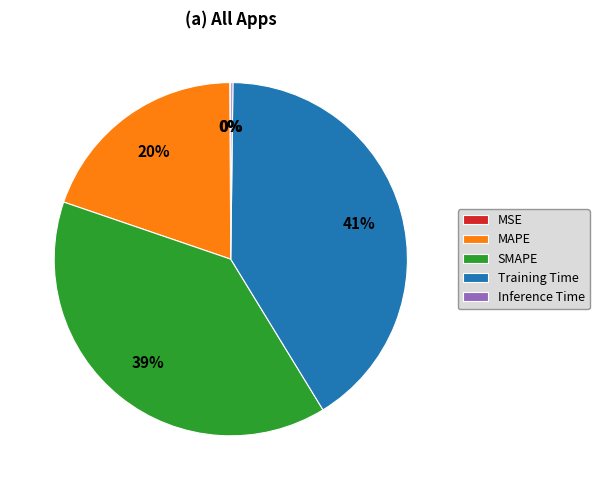

What is the largest slice in the pie chart?

Training Time